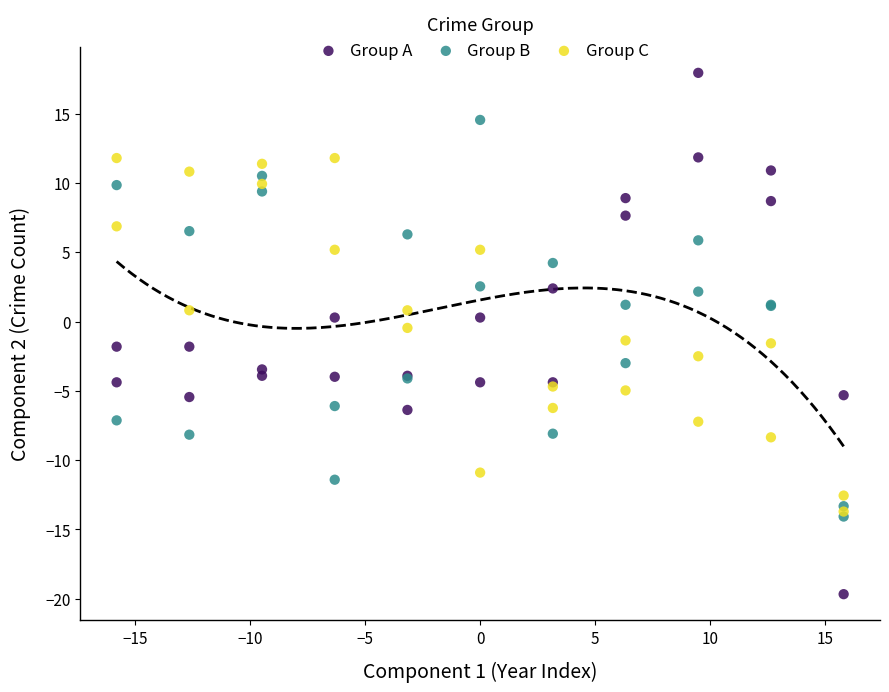

What are all the series names shown in the legend?

Group A, Group B, Group C